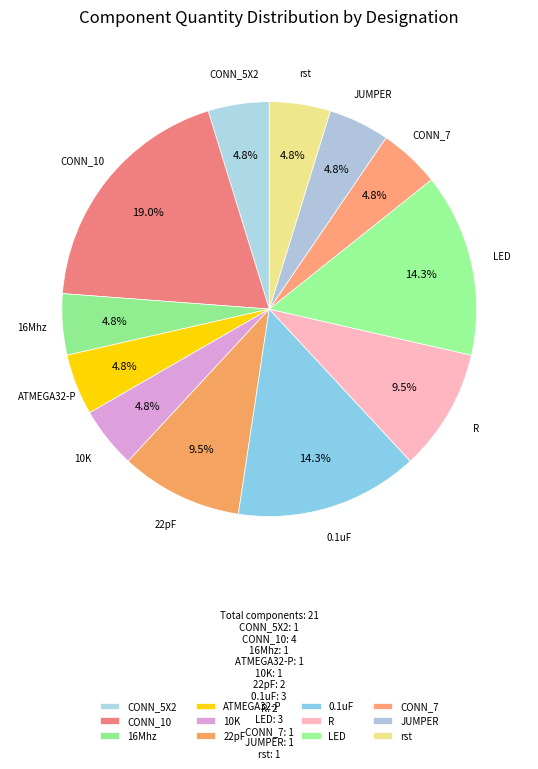

What is the total percentage of JUMPER and 22pF?

14.3%